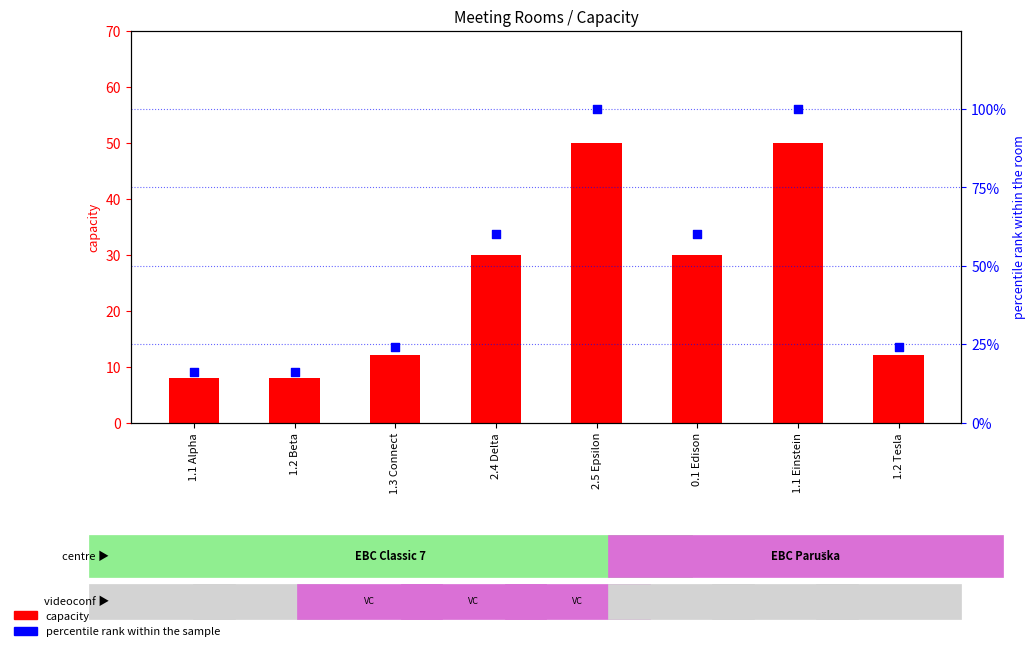

Which series contains the highest Y value?

percentile rank within the sample